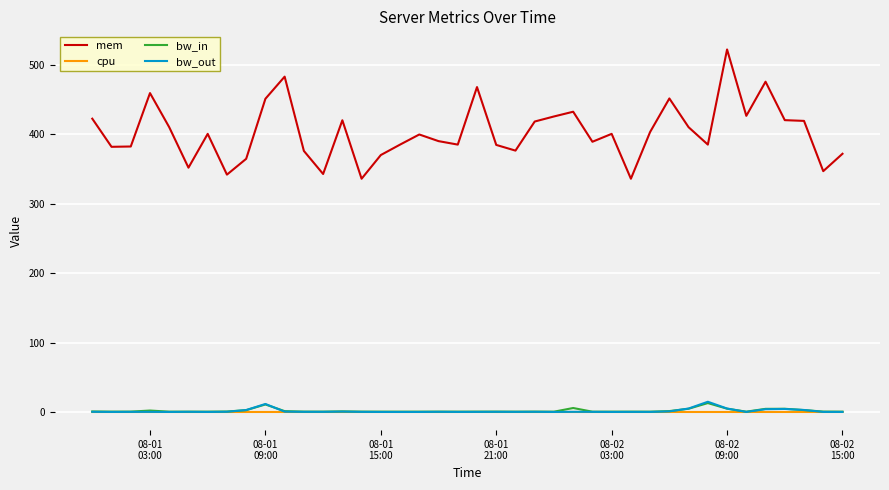

Which series has the largest total across all categories?

mem